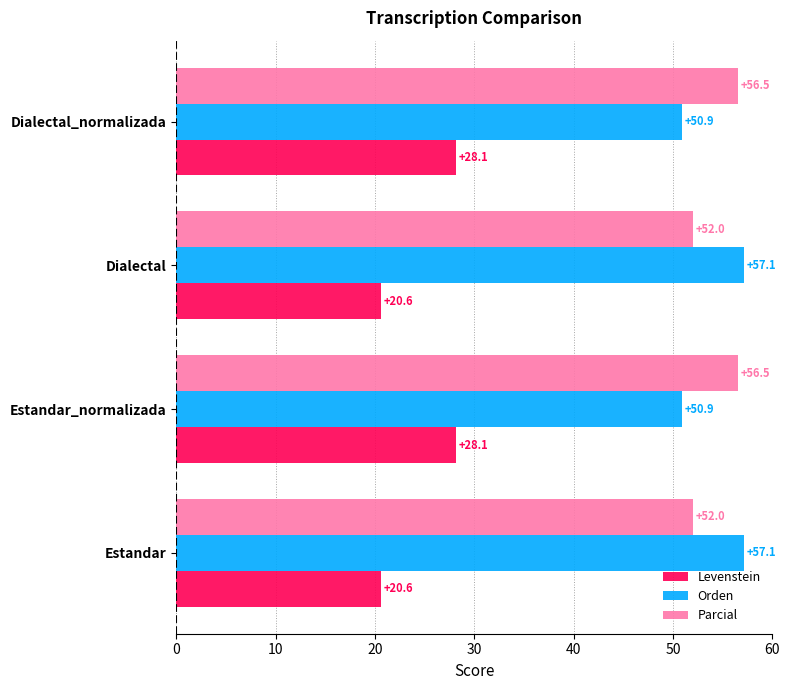

True or false: Parcial has a value of 74.6 at Dialectal_normalizada.

False